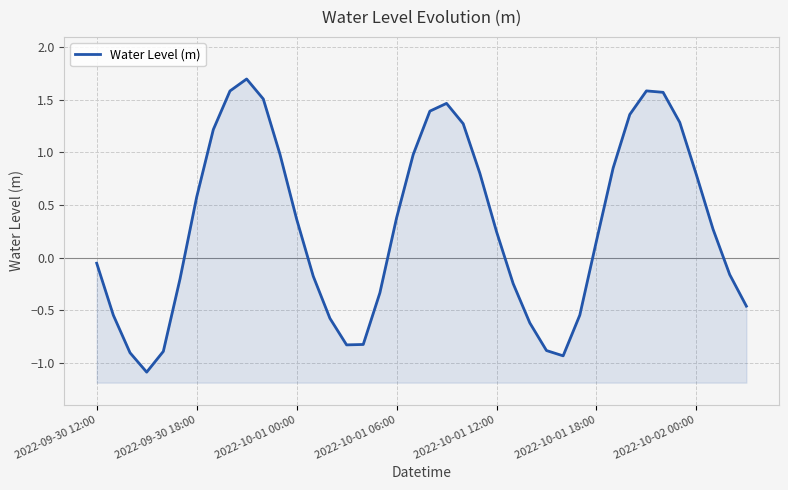

What is the difference between the values at 2022-09-30 12:00 and 34?

1.6